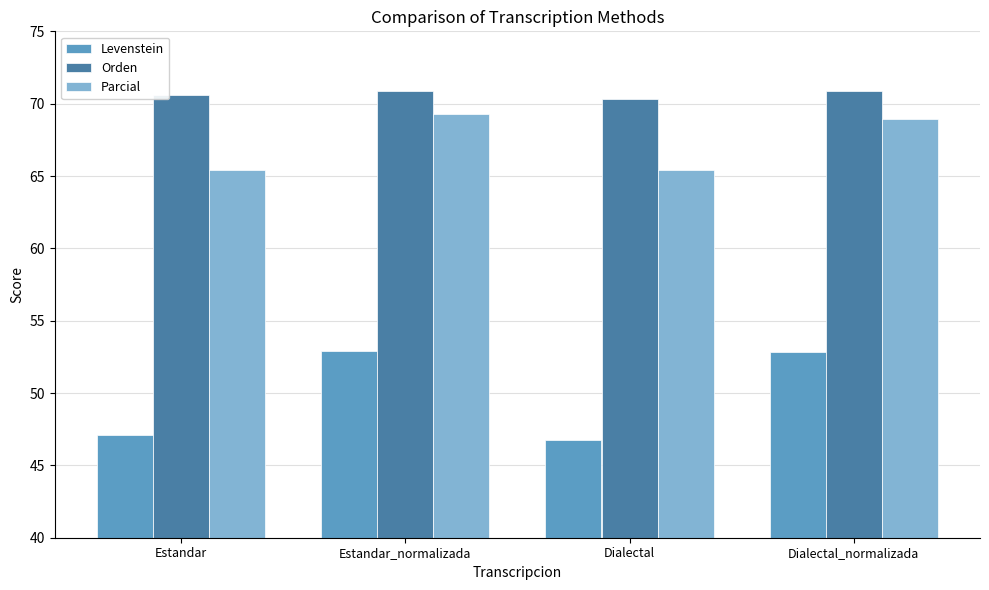

Is it true that Levenstein equals 52.9 at Estandar_normalizada?

True